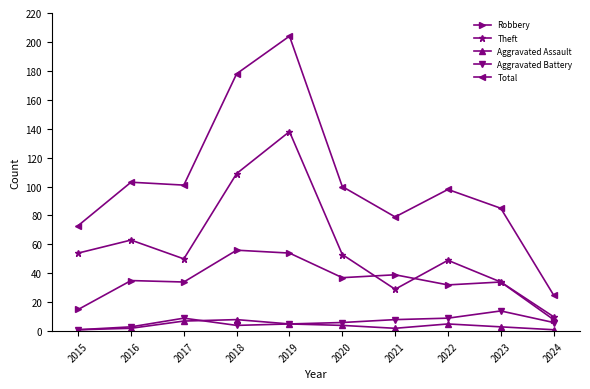

What are all the series names shown in the legend?

Robbery, Theft, Aggravated Assault, Aggravated Battery, Total